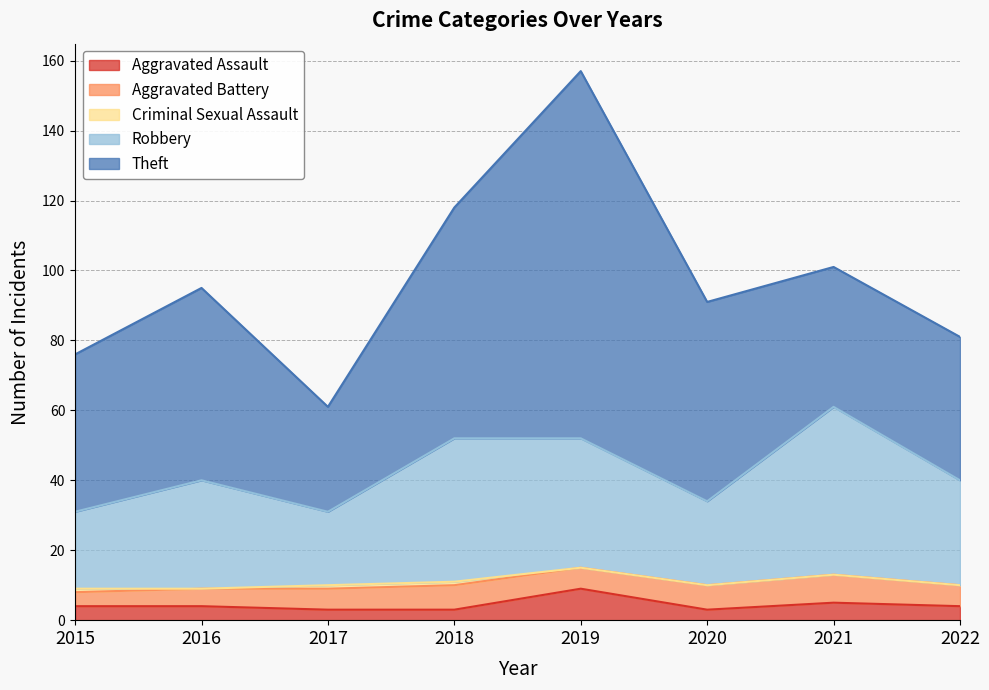

How many values in the Aggravated Battery series are below 6?

2